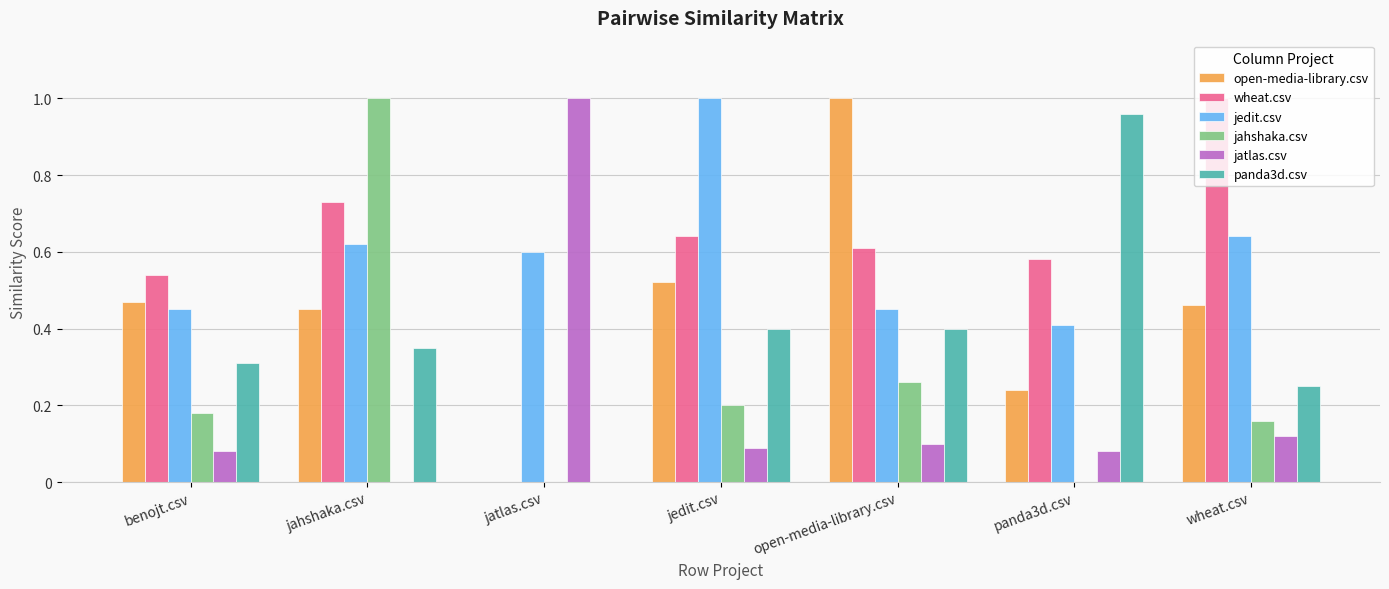

What is the total value across all series at jatlas.csv?

1.6